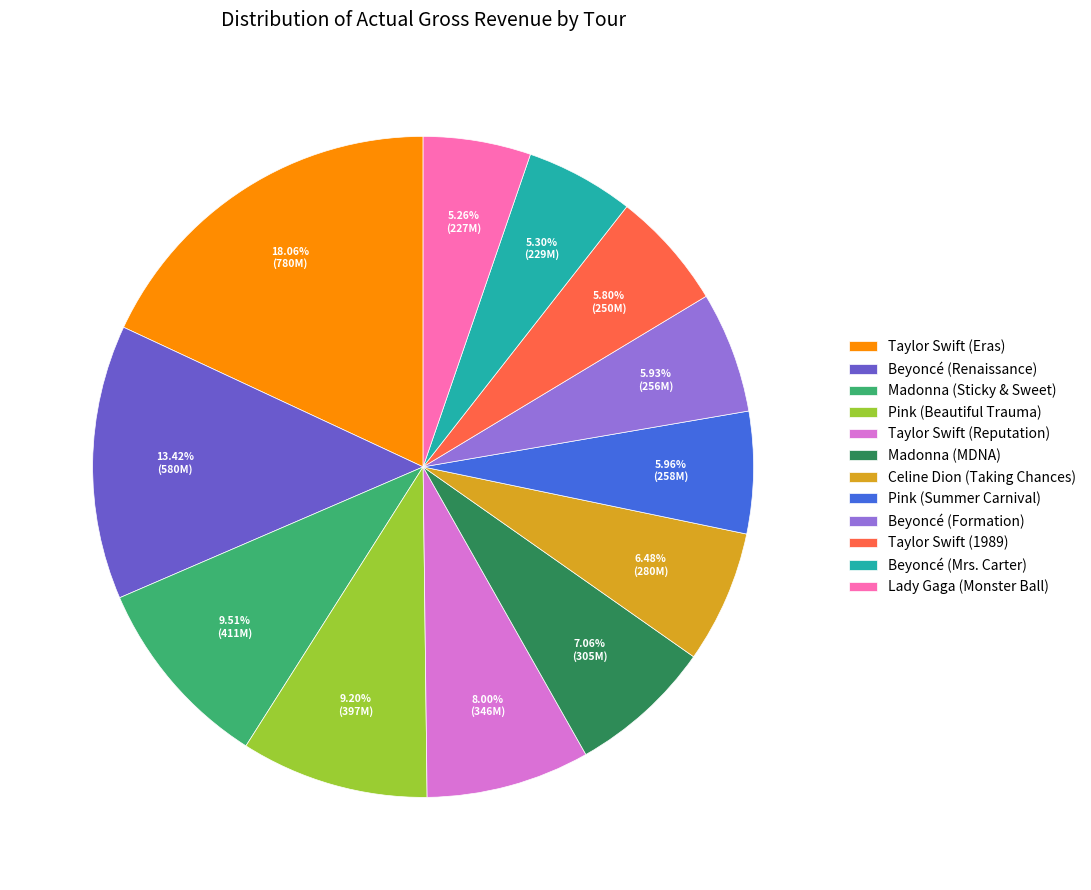

Approximately how many times larger is the value at Pink (Summer Carnival) compared to Lady Gaga (Monster Ball)?

1.1